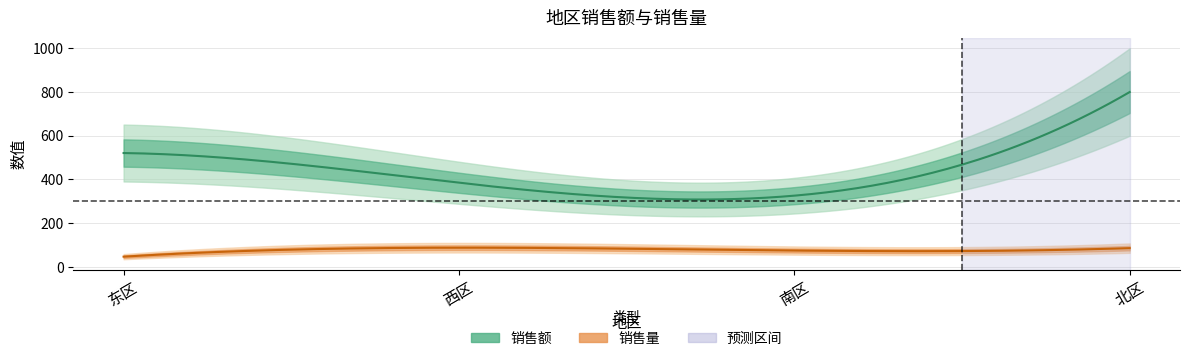

How many interior local peaks does the 销售量 series have?

1